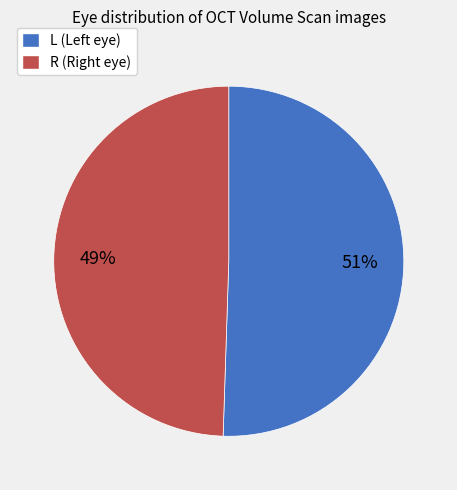

Count the number of slices in the pie.

2